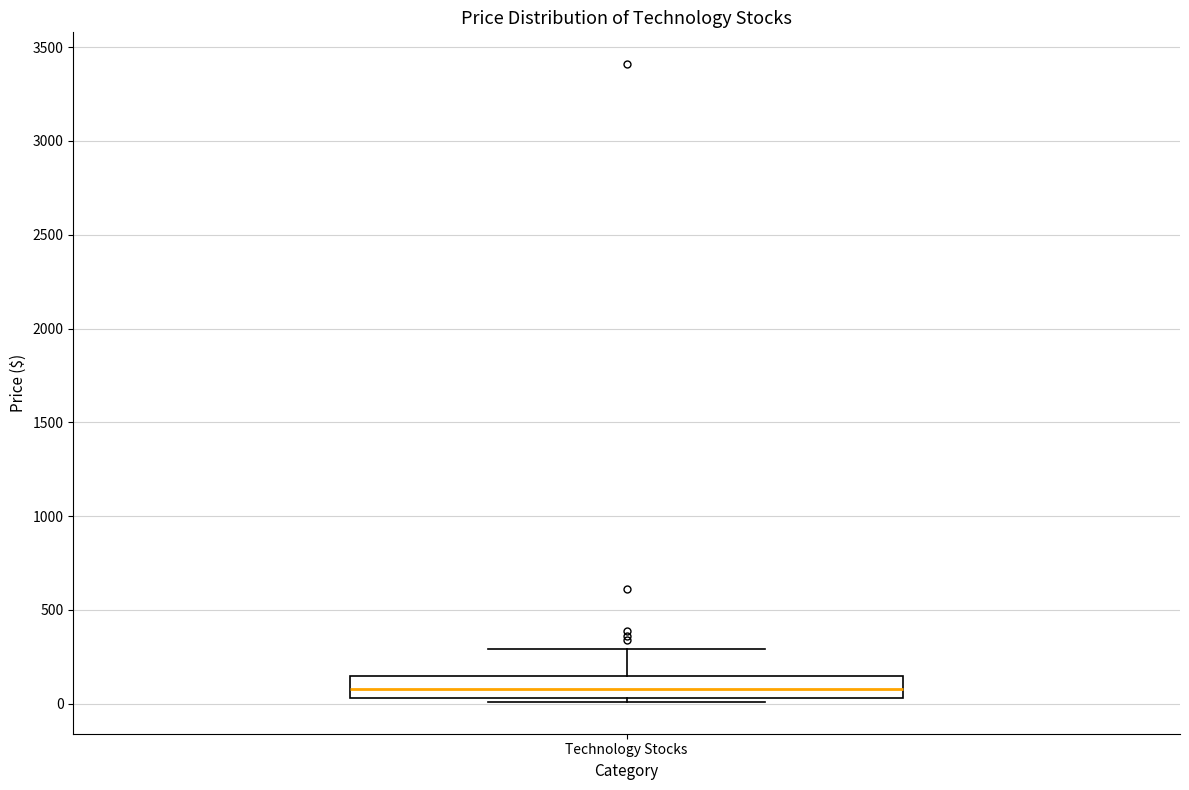

Where does the median line of the box for Technology Stocks sit on the y-axis? The values are not printed on the chart, so give them approximately, as read against the axis.

100